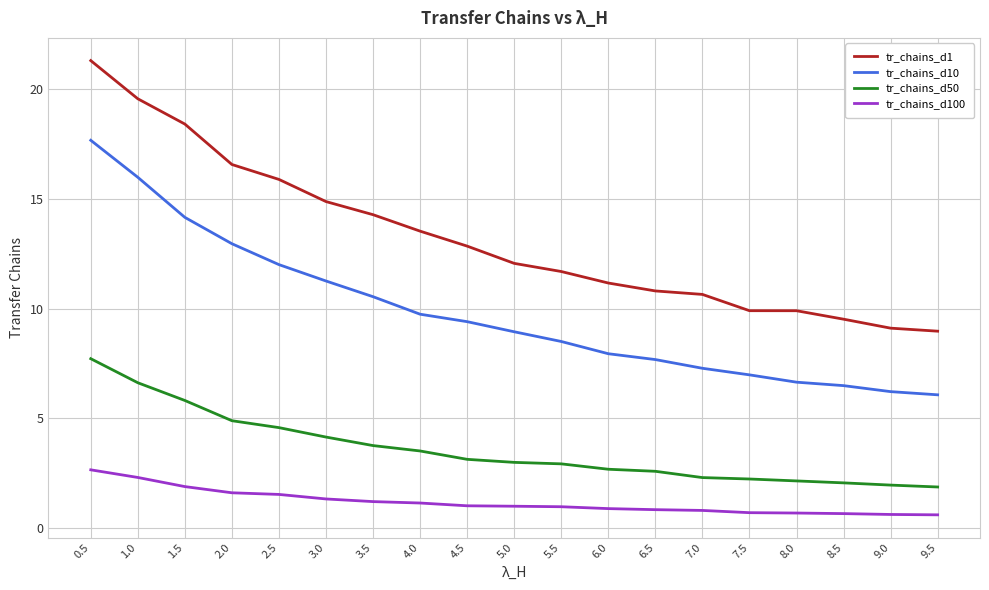

What is the difference between the second highest and second lowest values in the tr_chains_d50 series?

4.7